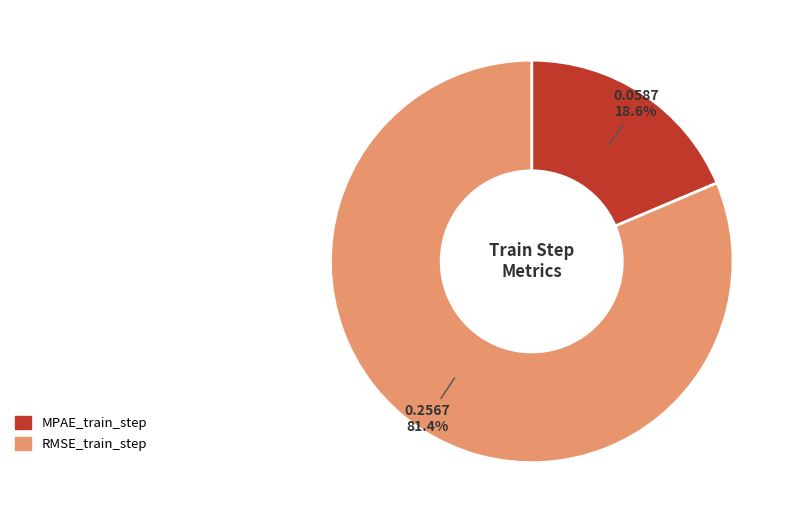

To the nearest percent, what is the average slice percentage?

50%